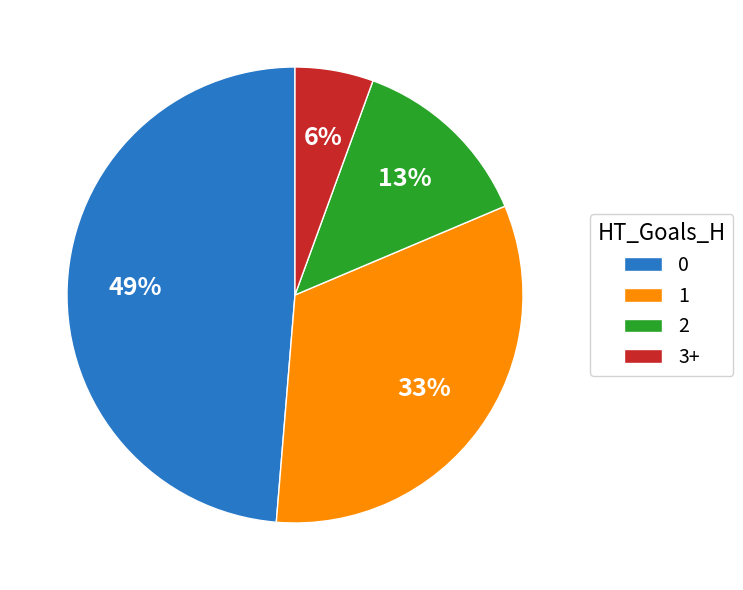

Do 1 and 0 together represent more than half of the pie?

Yes